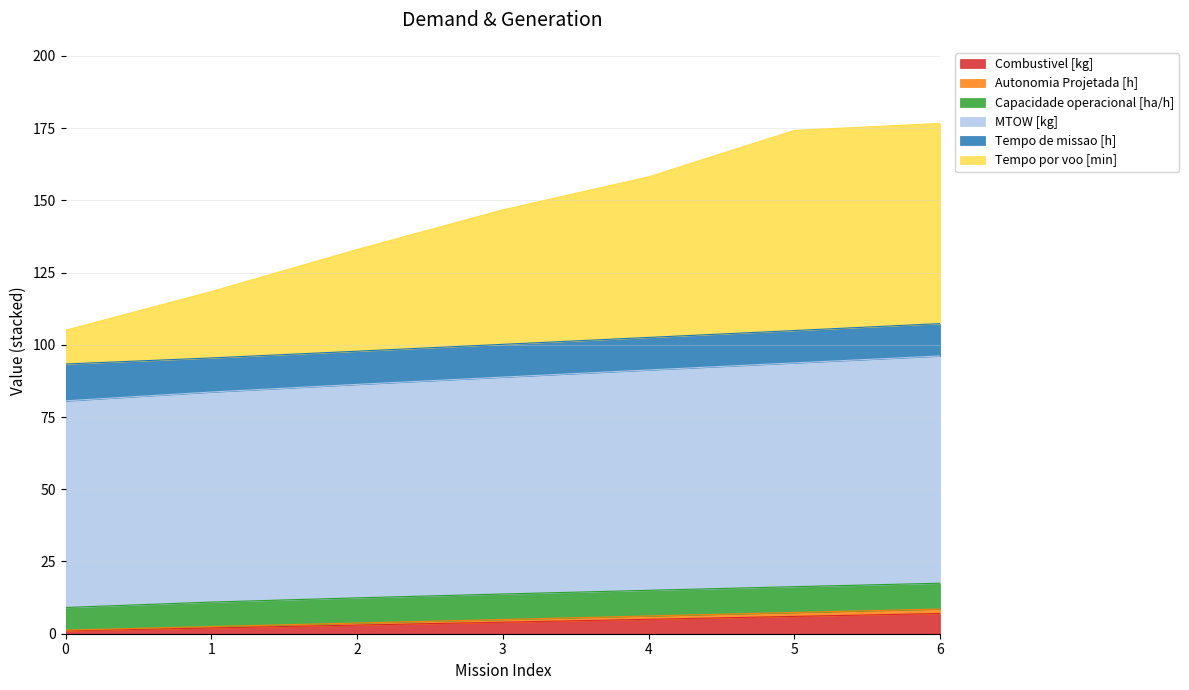

Rank the categories by Autonomia Projetada [h] value from lowest to highest.

0, 1, 2, 3, 4, 5, 6